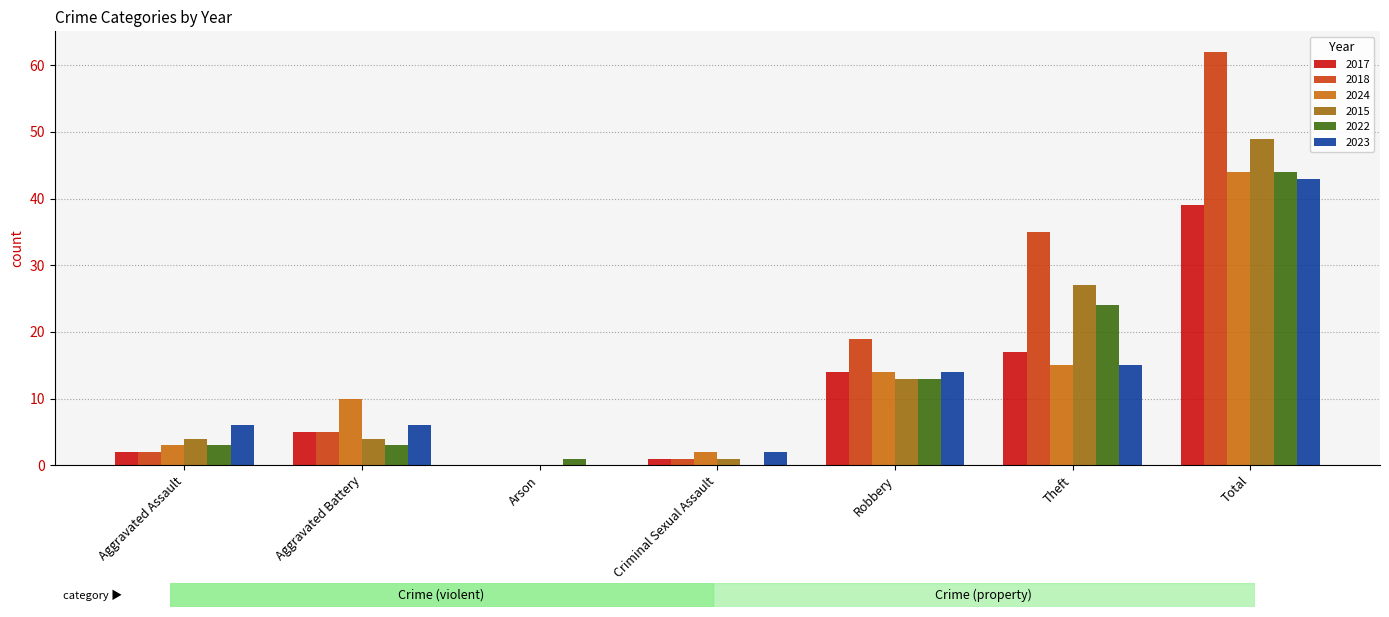

What is the spread (max minus min) of values at Arson?

1